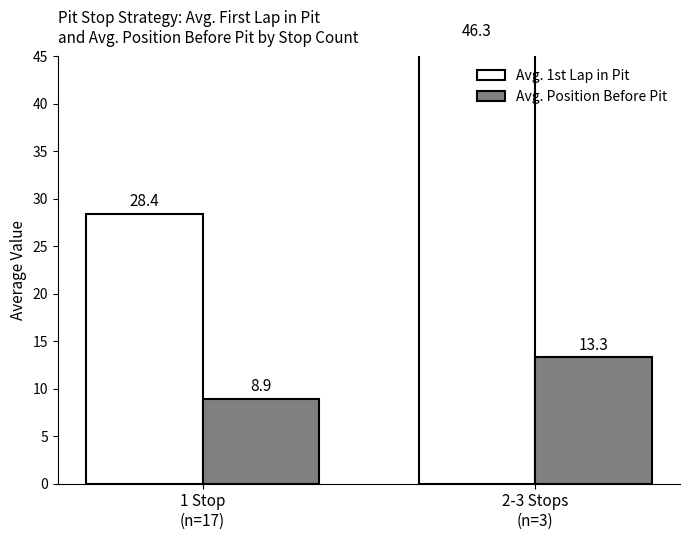

At 1 Stop
(n=17), list the series in order from smallest to largest.

Avg. Position Before Pit, Avg. 1st Lap in Pit